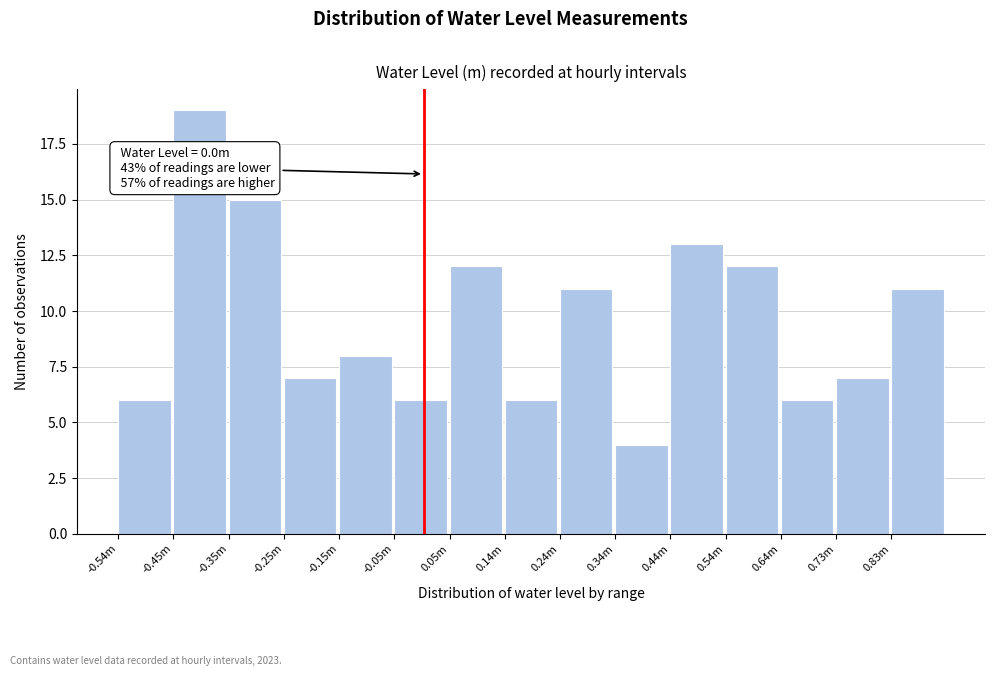

Reading left to right, transcribe all the data shown in this chart.

-0.54m=6	-0.45m=19	-0.35m=15	-0.25m=7	-0.15m=8	-0.05m=6	0.05m=12	0.14m=6	0.24m=11	0.34m=4	0.44m=13	0.54m=12	0.64m=6	0.73m=7	0.83m=11